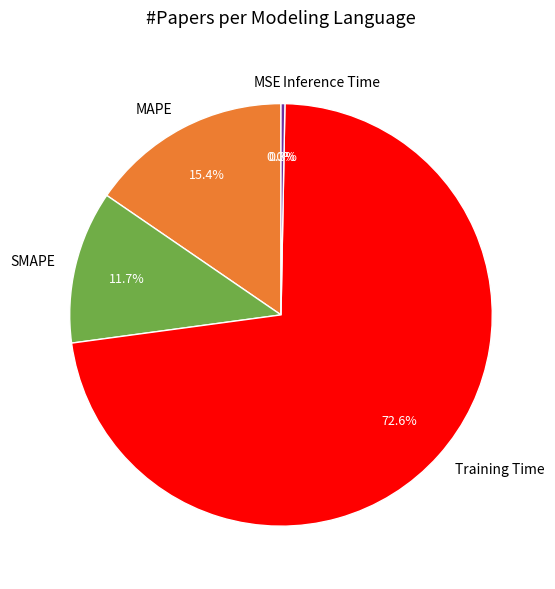

Which category has the biggest portion of the pie?

Training Time